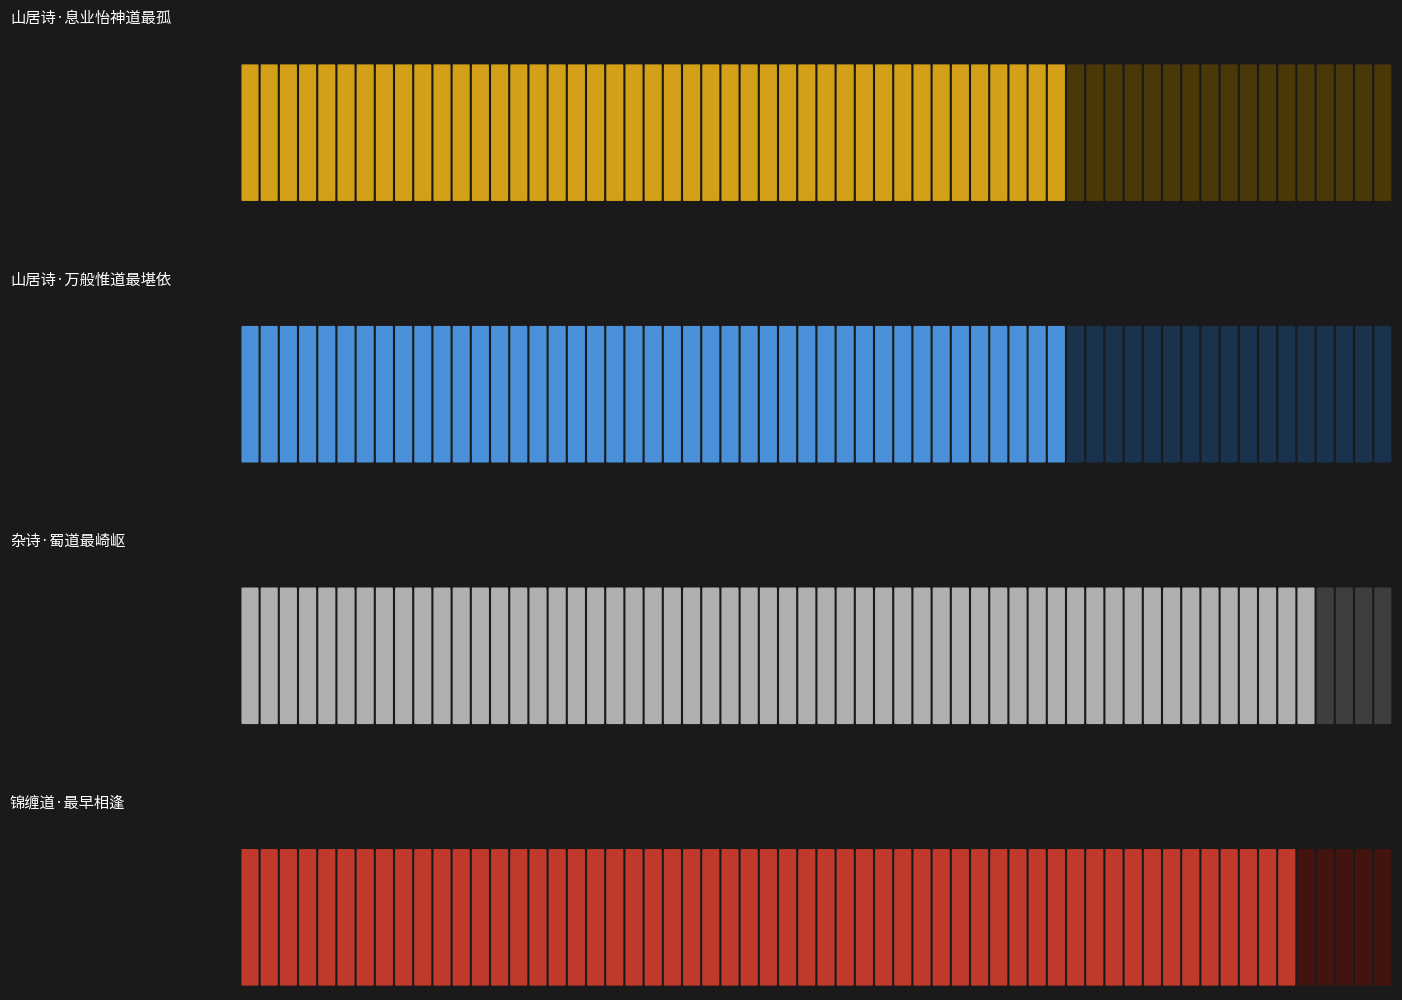

Which label corresponds to the smallest value in the chart?

山居诗·万般惟道最堪依